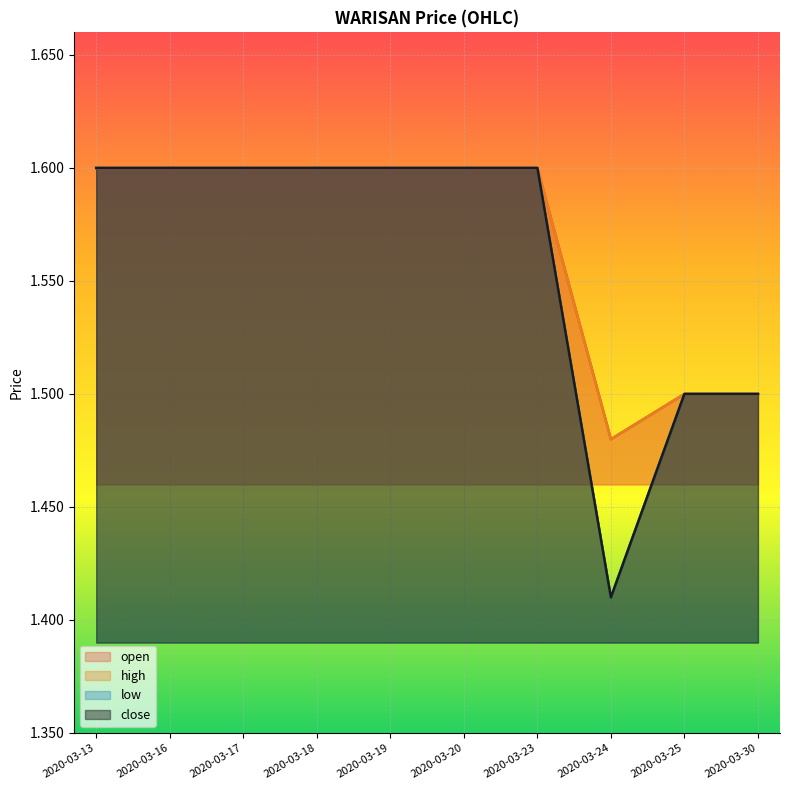

How many series are shown in this chart?

4